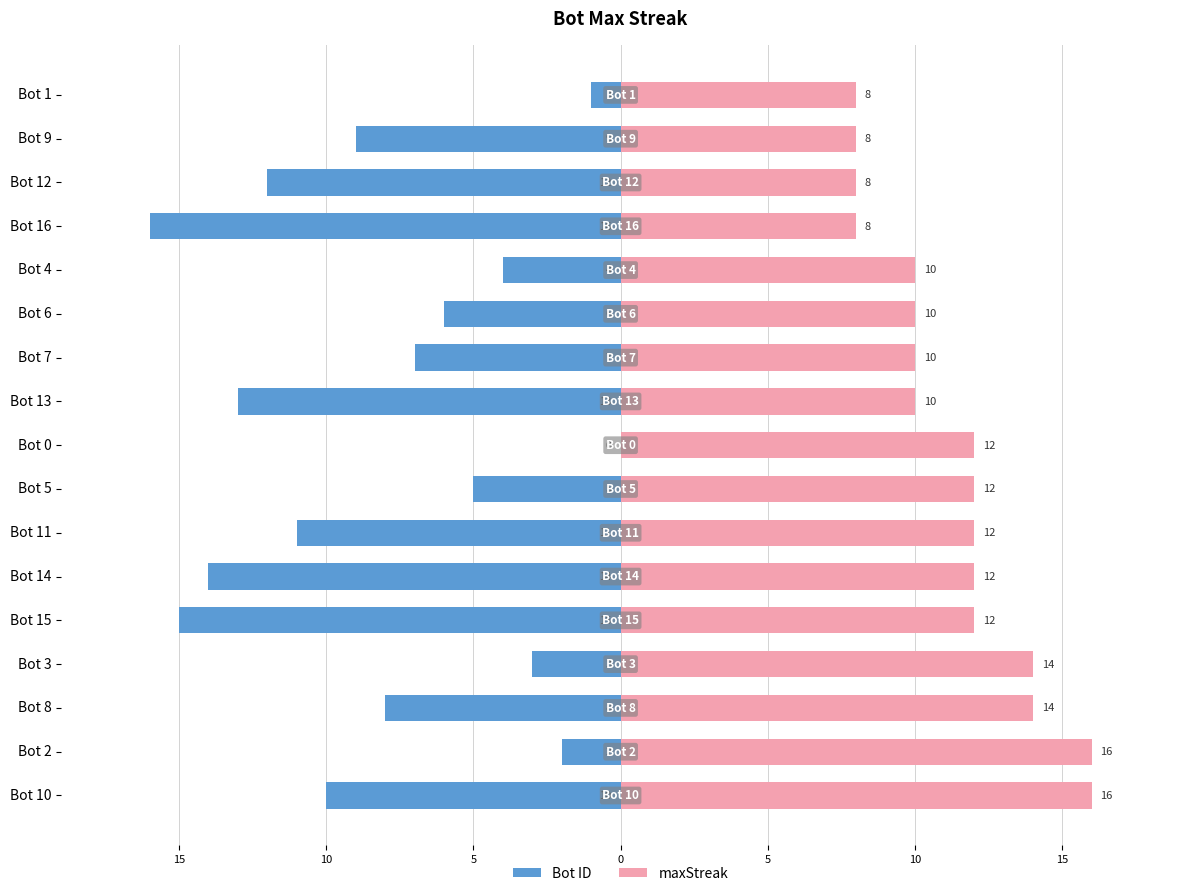

How many data points in maxStreak are above 12?

4